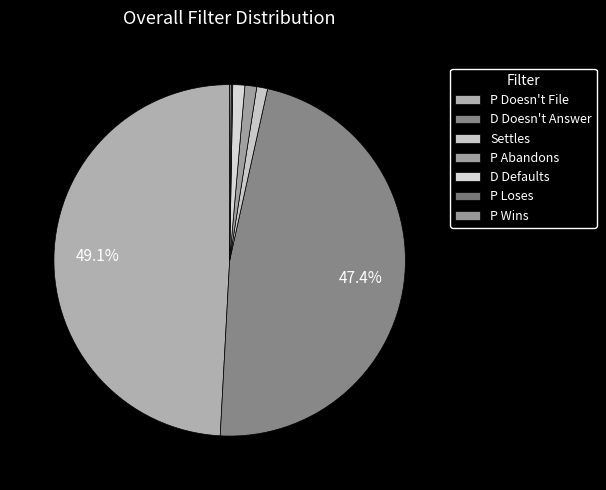

How much of the chart is everything except D Doesn't Answer?

52.6%